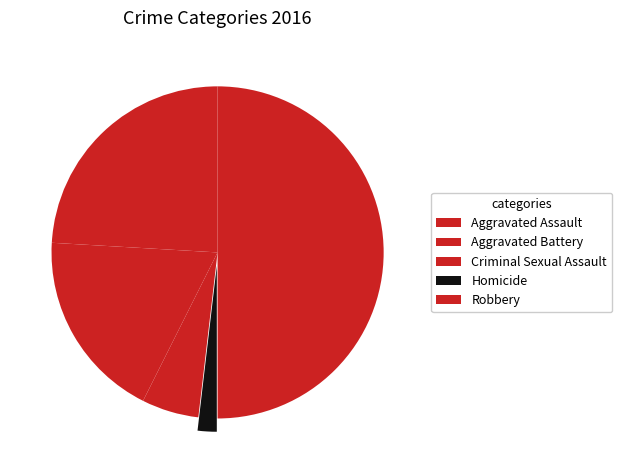

Combined, do Homicide and Robbery account for over 50%?

Yes